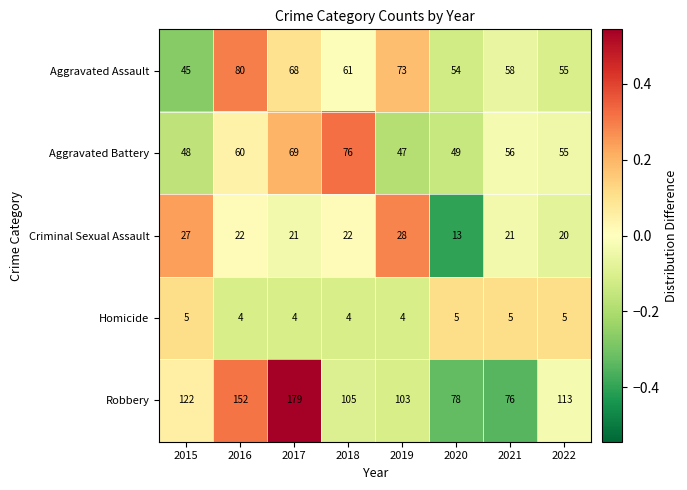

What is the smallest value displayed?

4